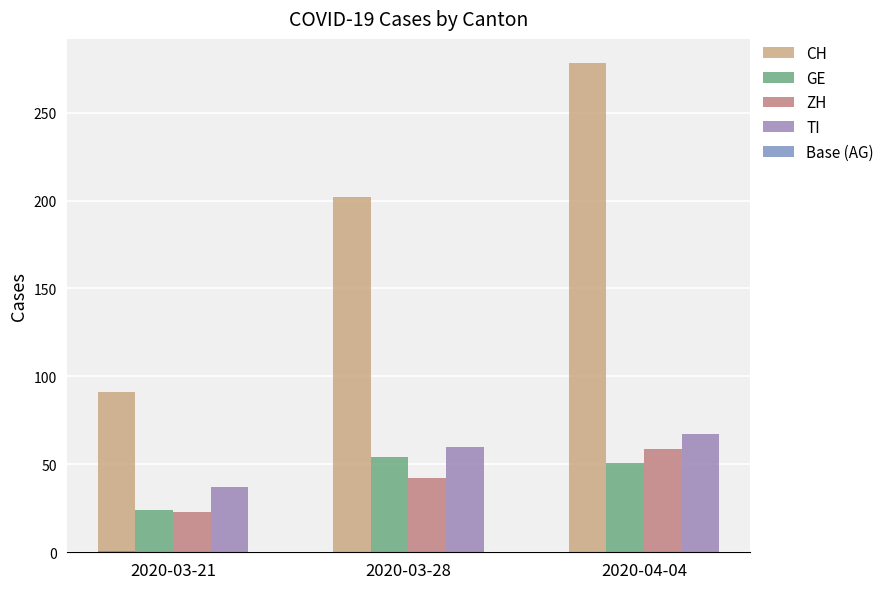

What is the average value of the CH series?

190